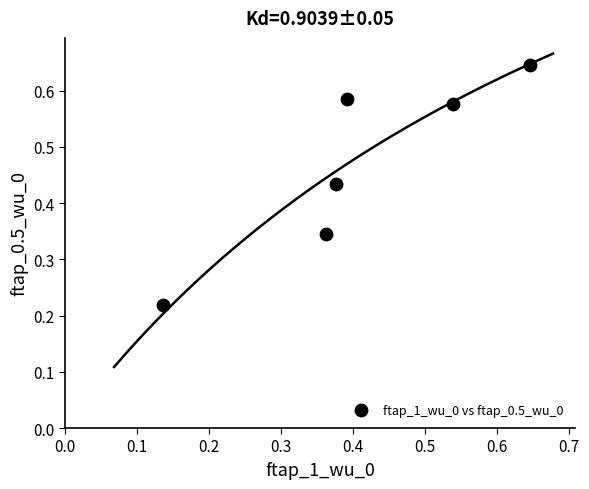

What is the average Y value?

0.5